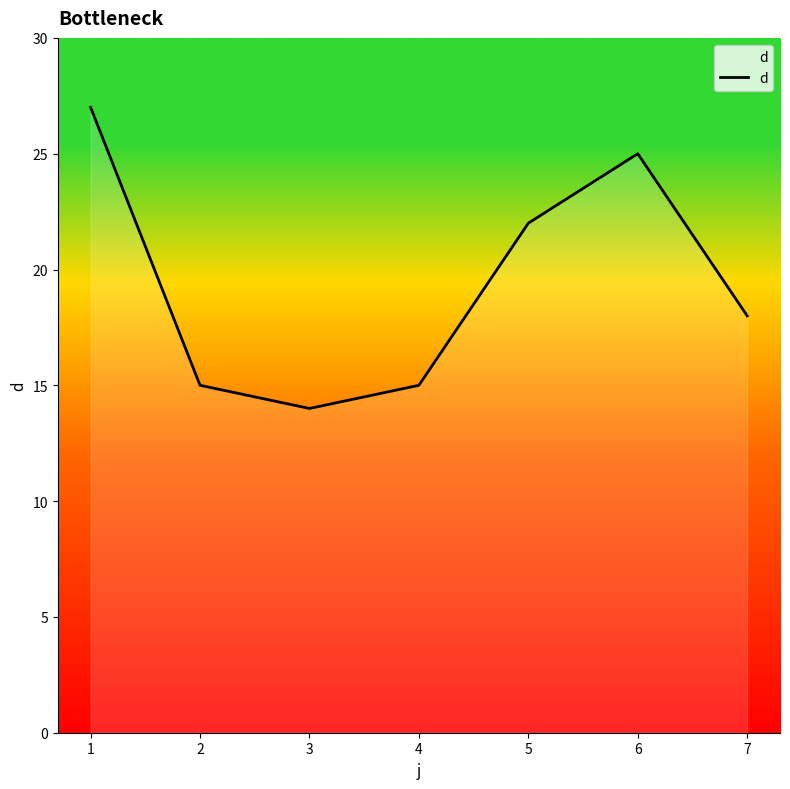

What is the ratio of the value at 1 to the value at 3?

1.9